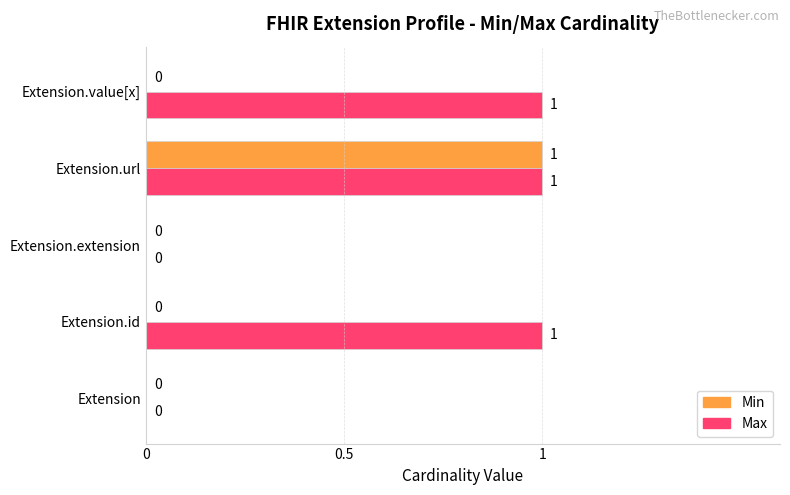

Which series changed the most between Extension and Extension.id?

Max